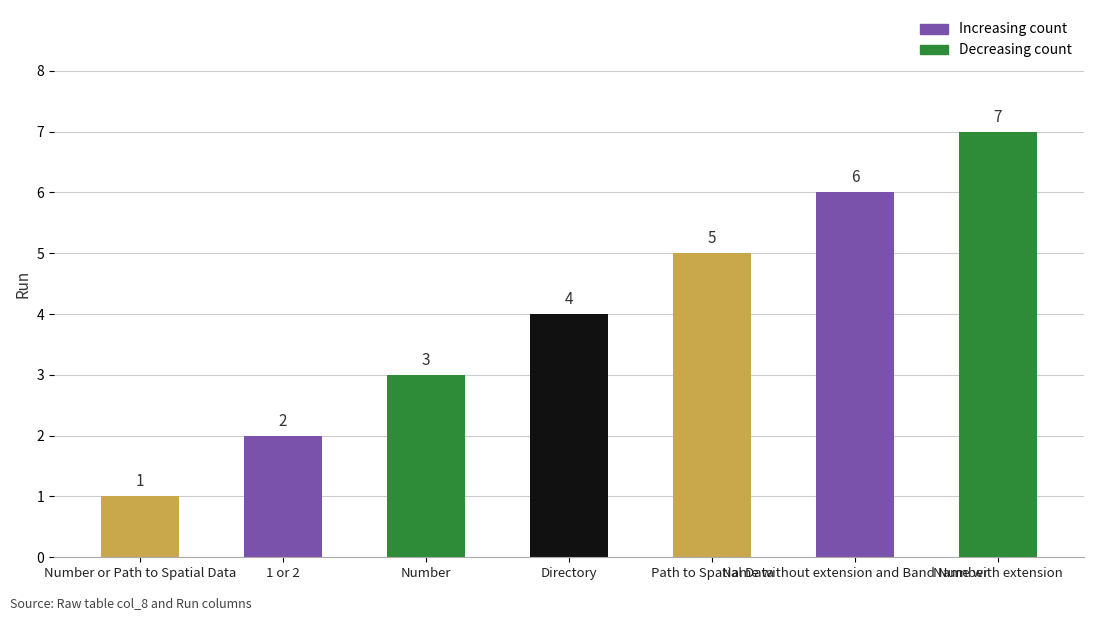

Read the value at Path to Spatial Data.

5